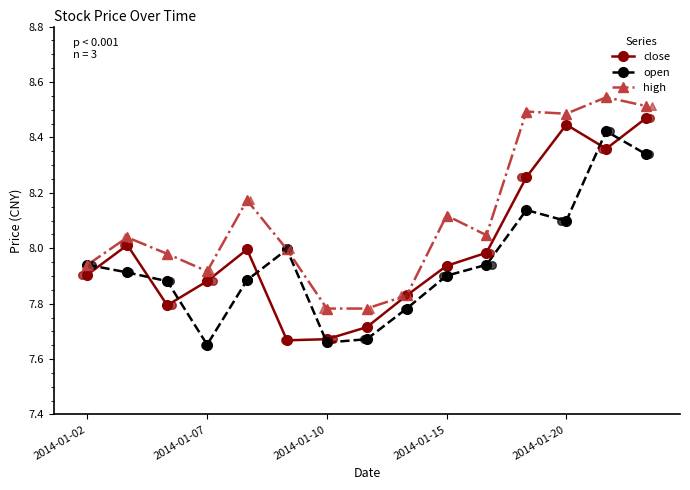

Which series contains the lowest Y value?

open